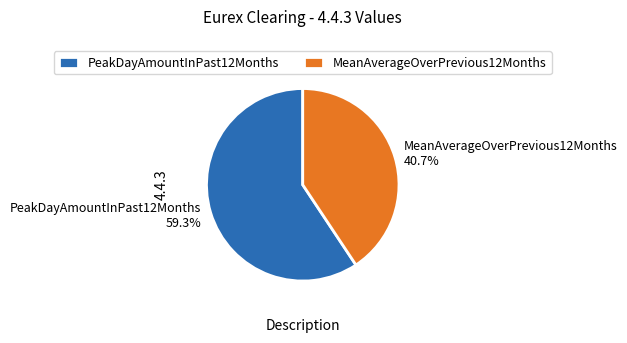

The PeakDayAmountInPast12Months slice represents 47% of the pie. True or false?

False